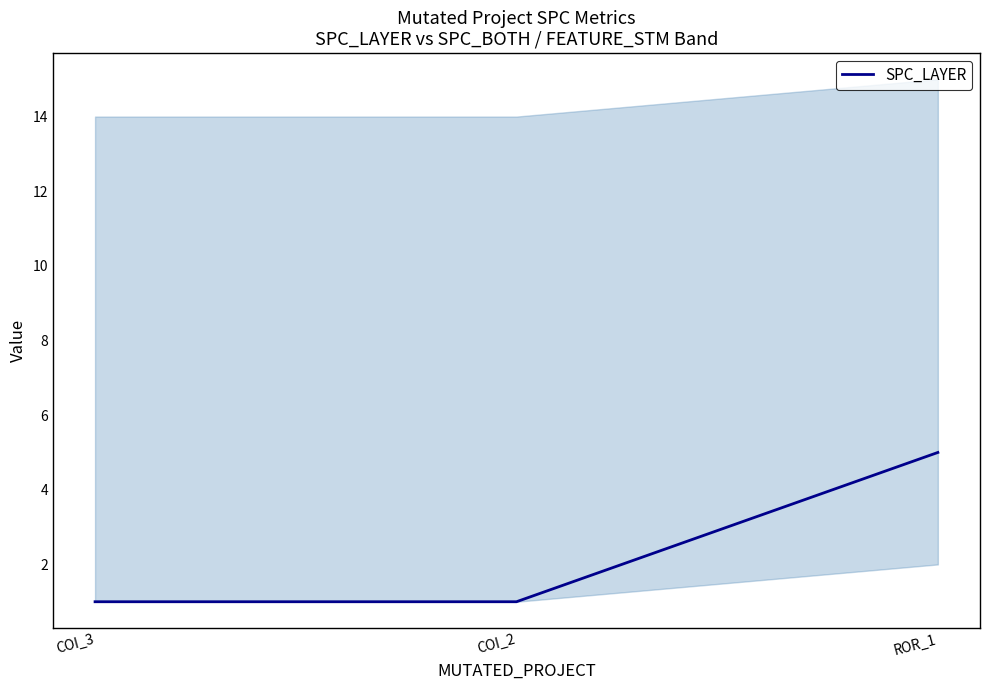

True or false: the data shows 1 at COI_3.

False